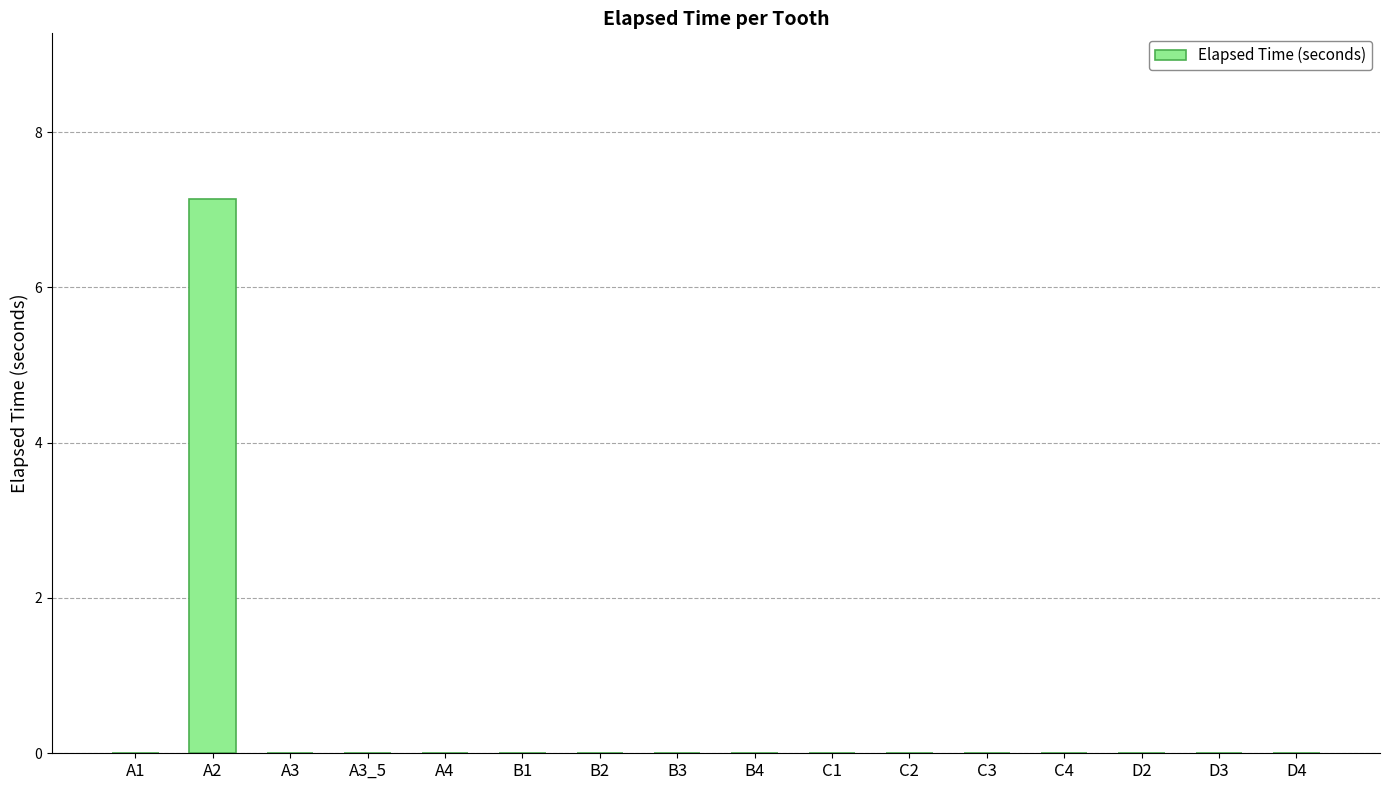

Between C3 and A2, which is larger?

A2